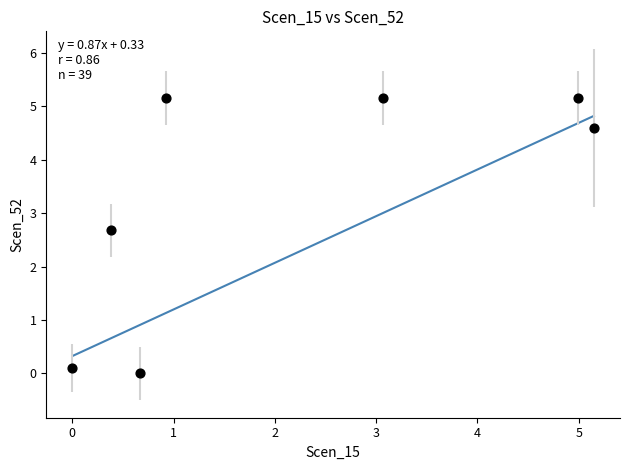

What Y value in the scatter plot is closest to 2?

2.7